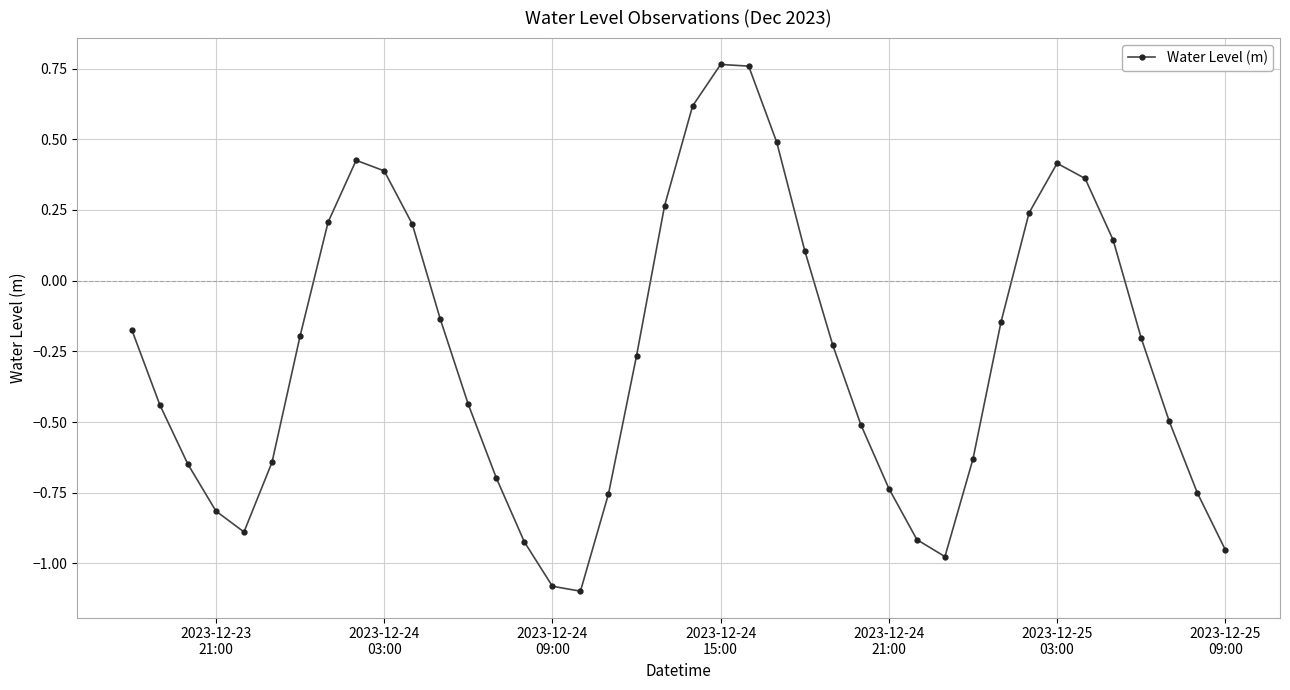

True or false: there are more than 1 points higher than both neighbors.

True